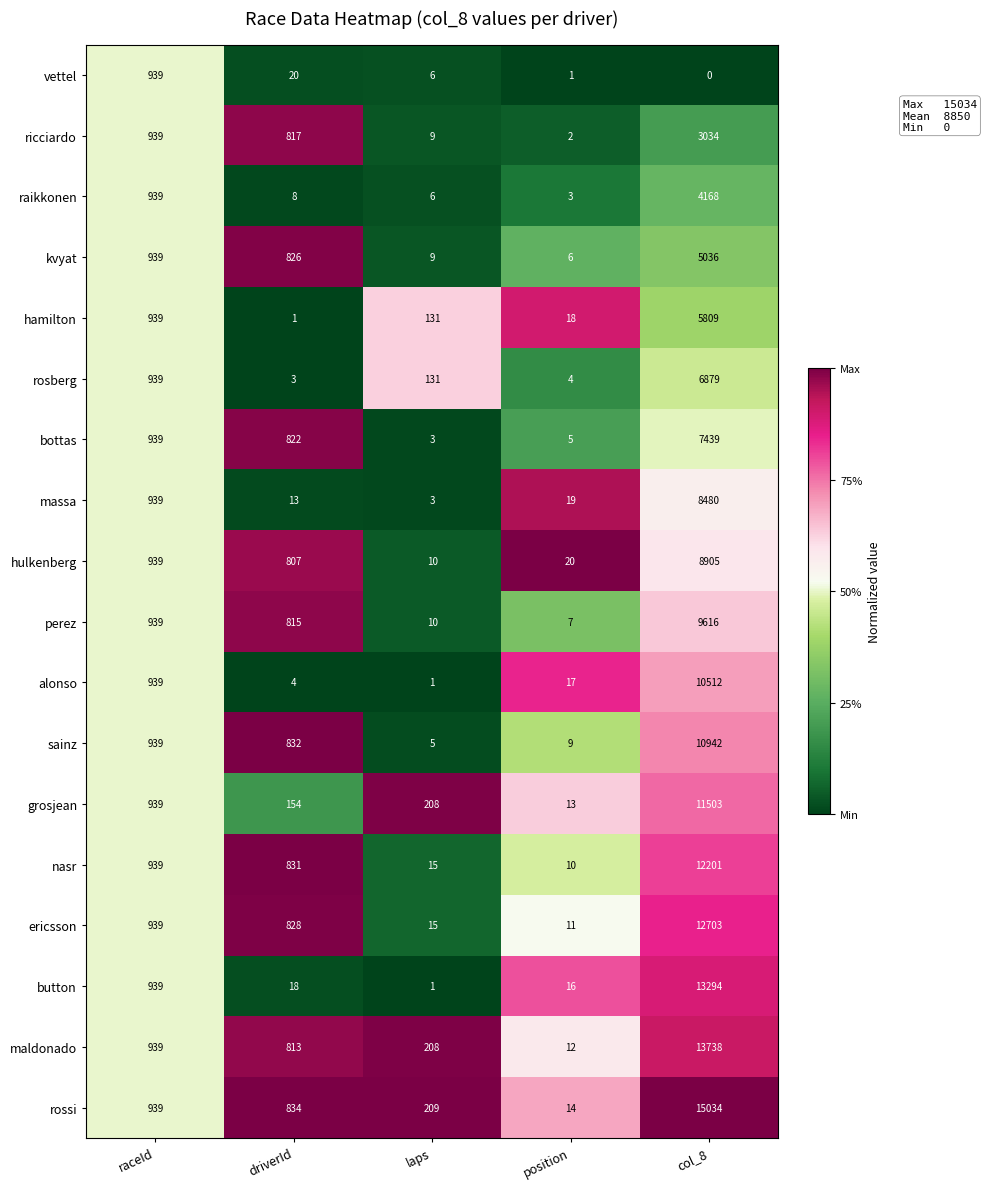

Is it true that sainz equals 6621 at col_8?

False